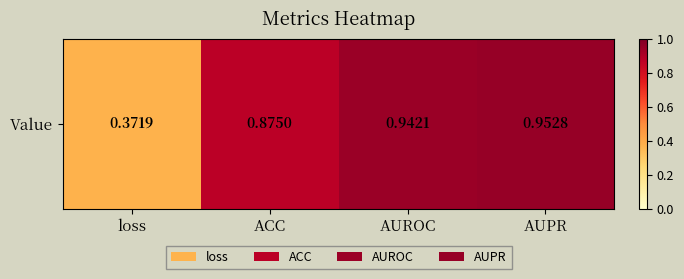

Read the value at ACC.

0.9